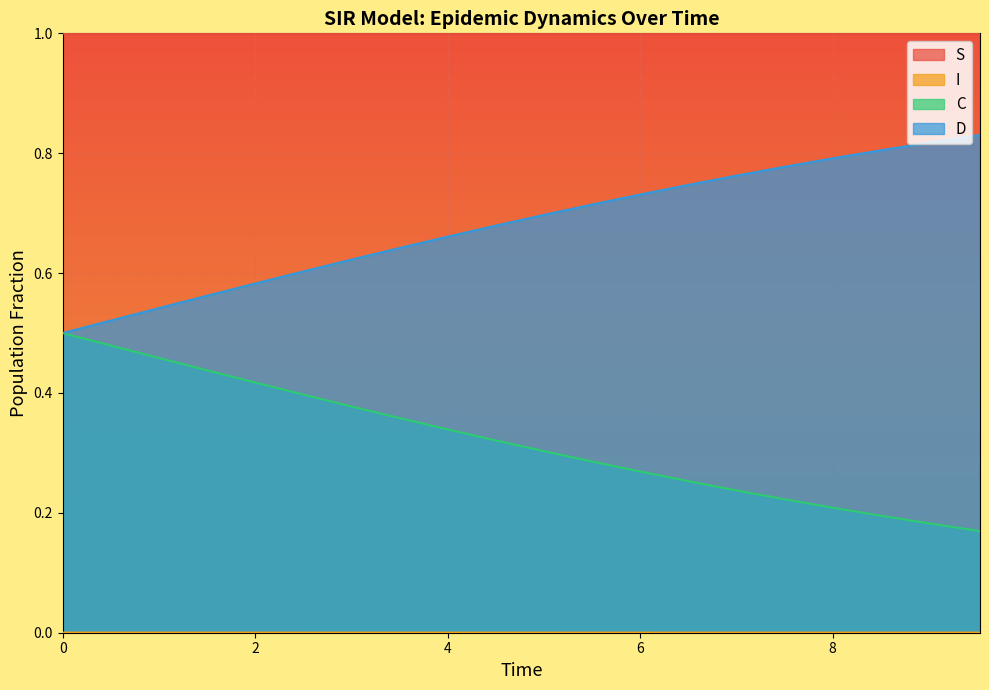

List the series in order of their peak value, highest first.

S, D, C, I